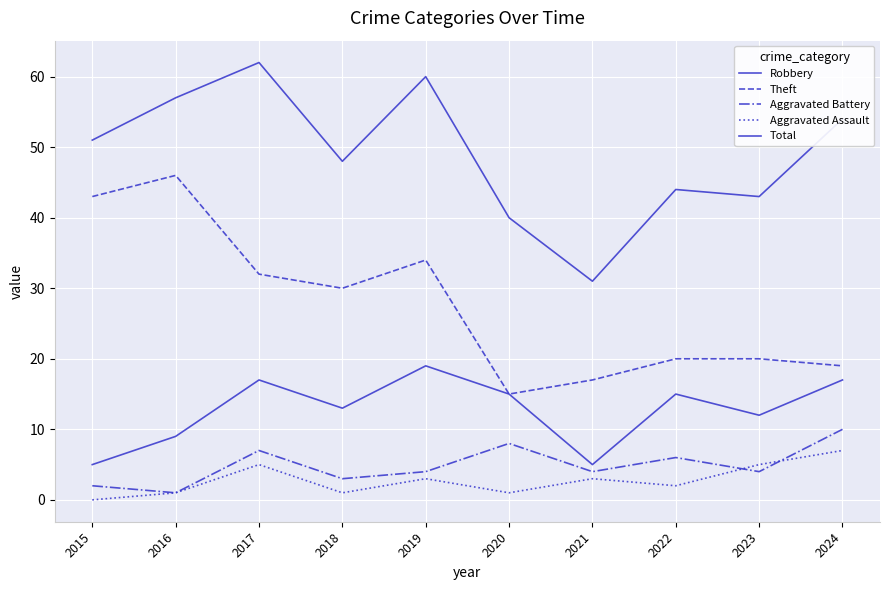

At 2017, list the series in order from smallest to largest.

Aggravated Assault, Aggravated Battery, Robbery, Theft, Total